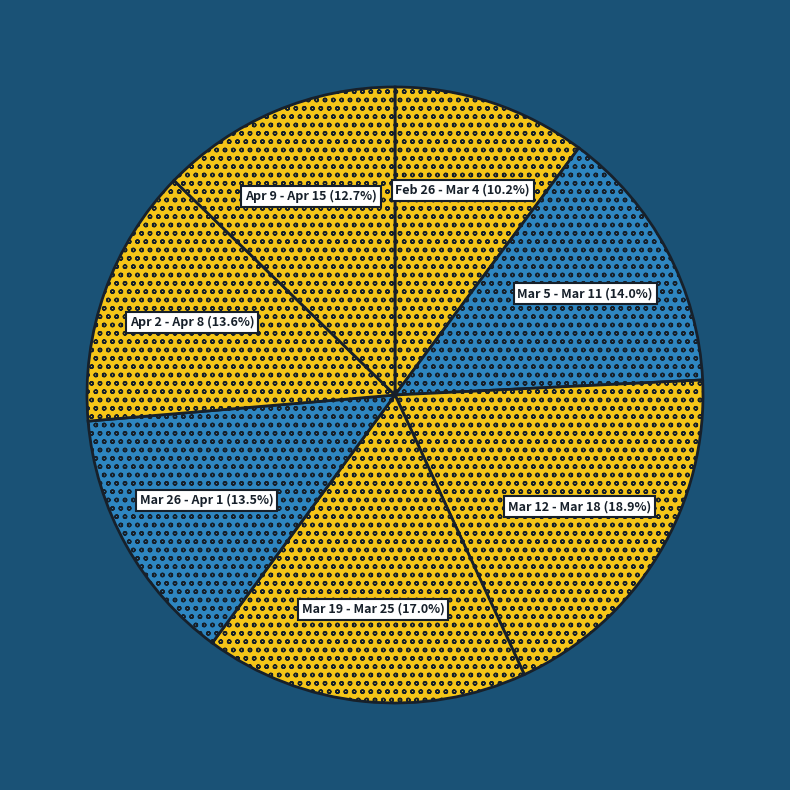

Between Mar 12 - Mar 18 and Apr 9 - Apr 15, which is larger?

Mar 12 - Mar 18